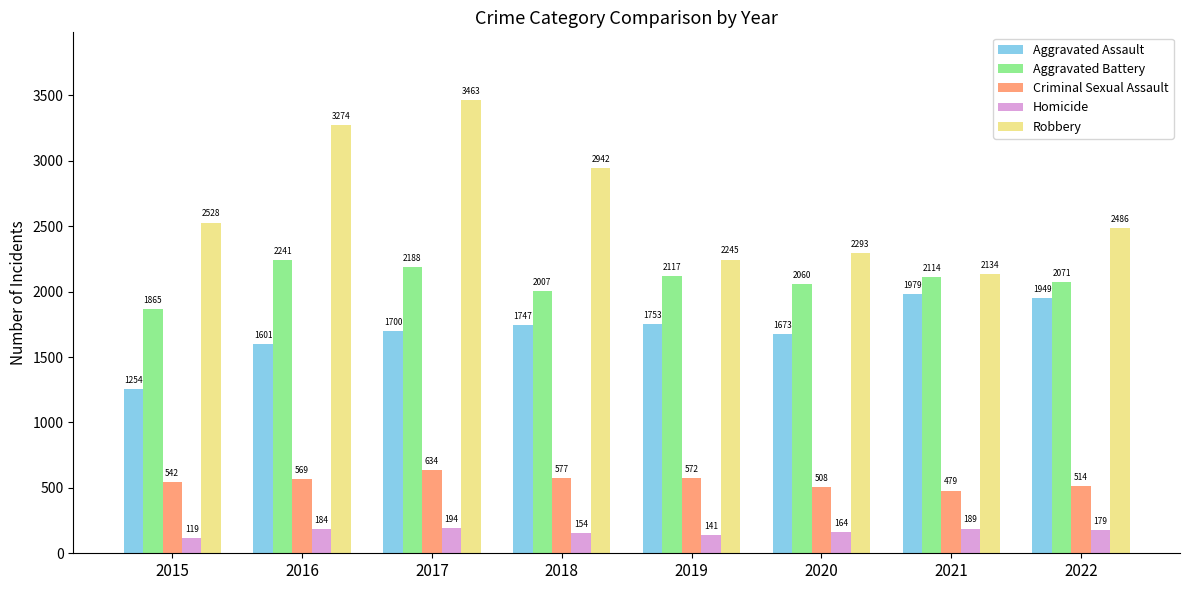

Reading left to right, list all the values displayed in this chart.

Aggravated Assault: 2015=1254	2016=1601	2017=1700	2018=1747	2019=1753	2020=1673	2021=1979	2022=1949
Aggravated Battery: 2015=1865	2016=2241	2017=2188	2018=2007	2019=2117	2020=2060	2021=2114	2022=2071
Criminal Sexual Assault: 2015=542	2016=569	2017=634	2018=577	2019=572	2020=508	2021=479	2022=514
Homicide: 2015=119	2016=184	2017=194	2018=154	2019=141	2020=164	2021=189	2022=179
Robbery: 2015=2528	2016=3274	2017=3463	2018=2942	2019=2245	2020=2293	2021=2134	2022=2486